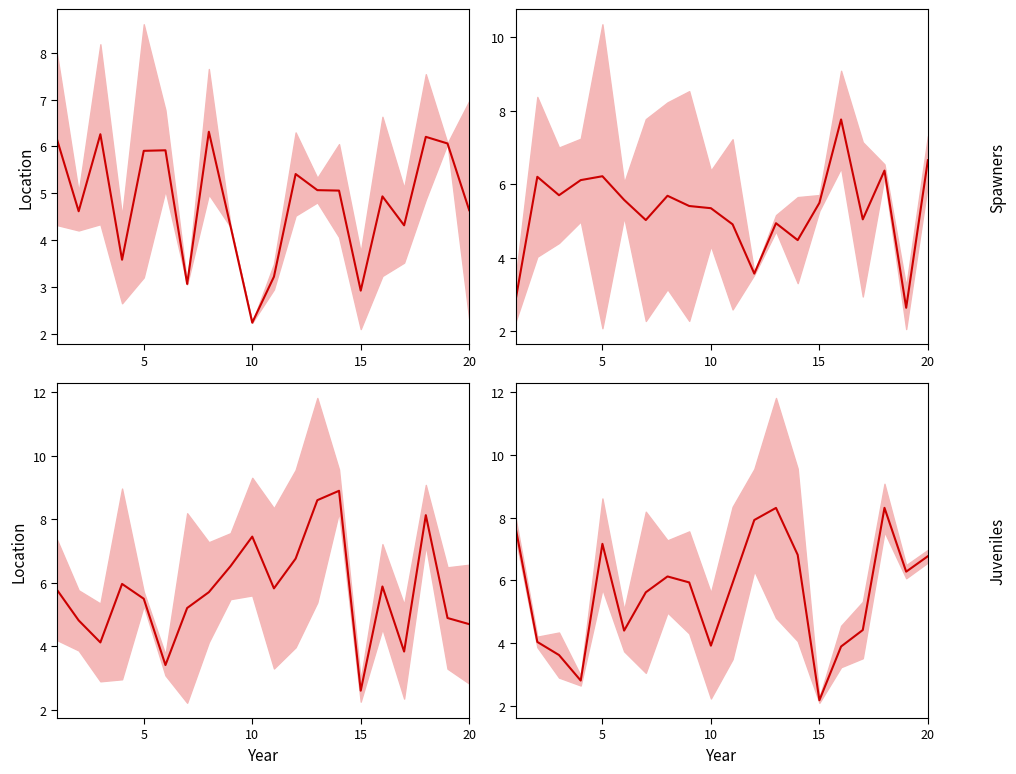

Does the chart display data point markers on the line(s)?

No